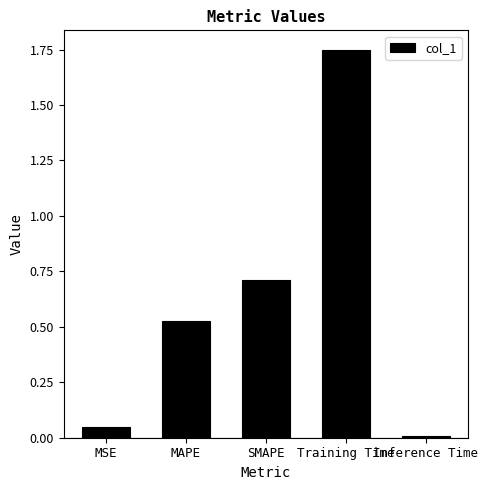

How many bars are there in total?

5